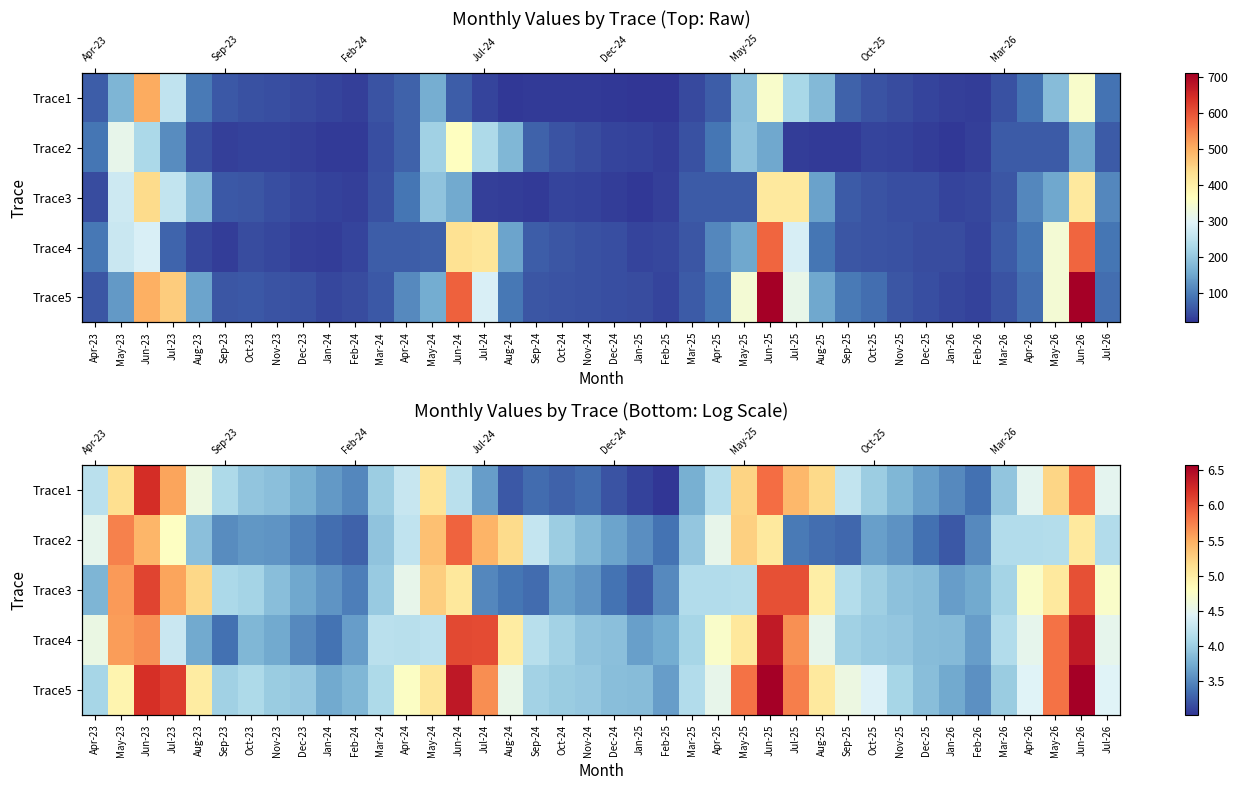

What is the sum of the Trace1 values at Sep-24 and Sep-25?

7.6